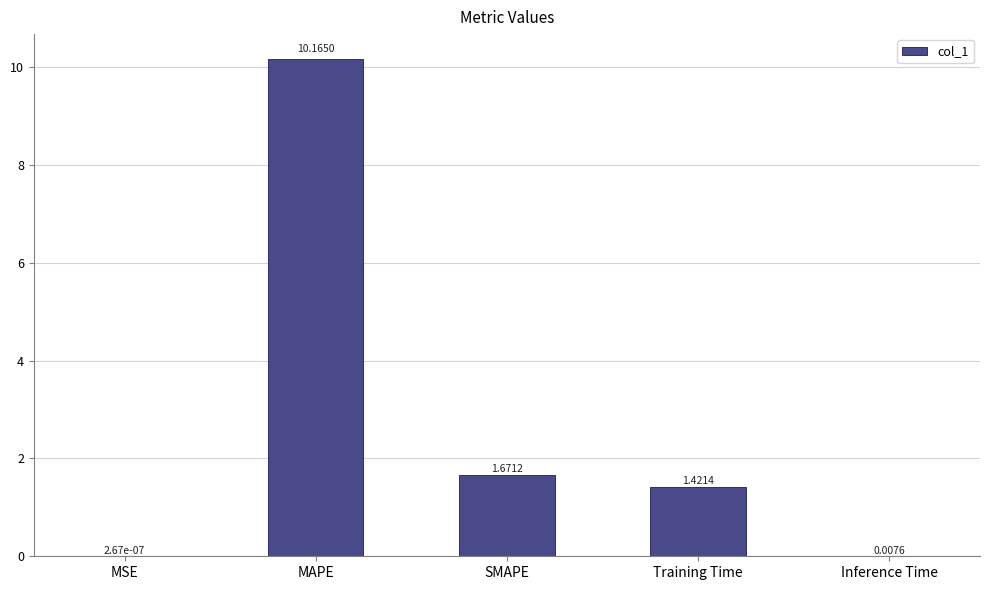

At which label does the data first exceed 1?

MAPE